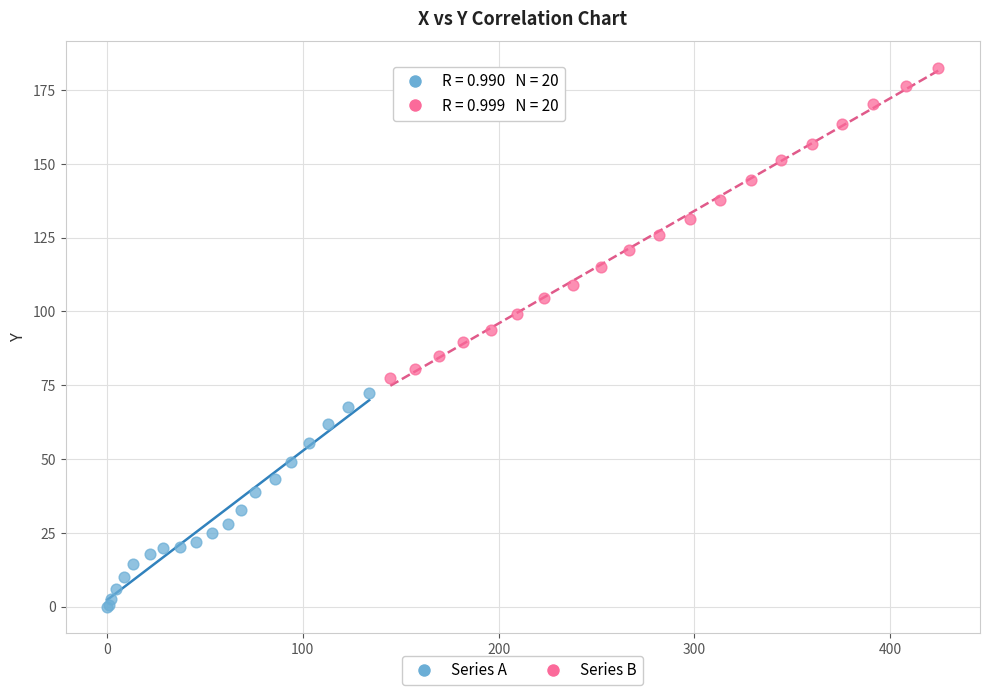

Which series has the largest Y range (max minus min)?

Series B